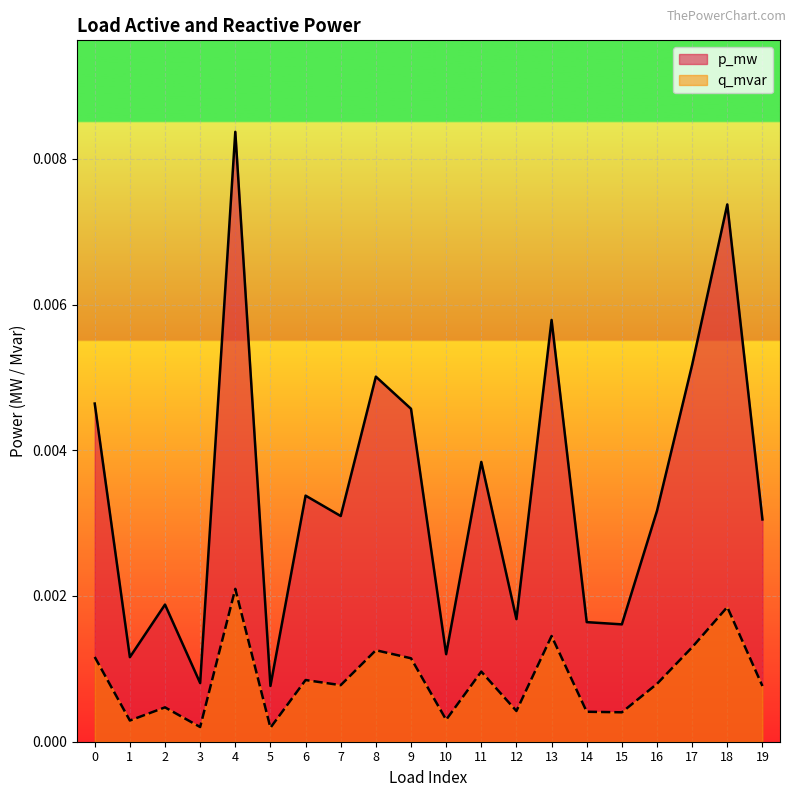

Rank the series at 6 from lowest to highest value.

q_mvar, p_mw